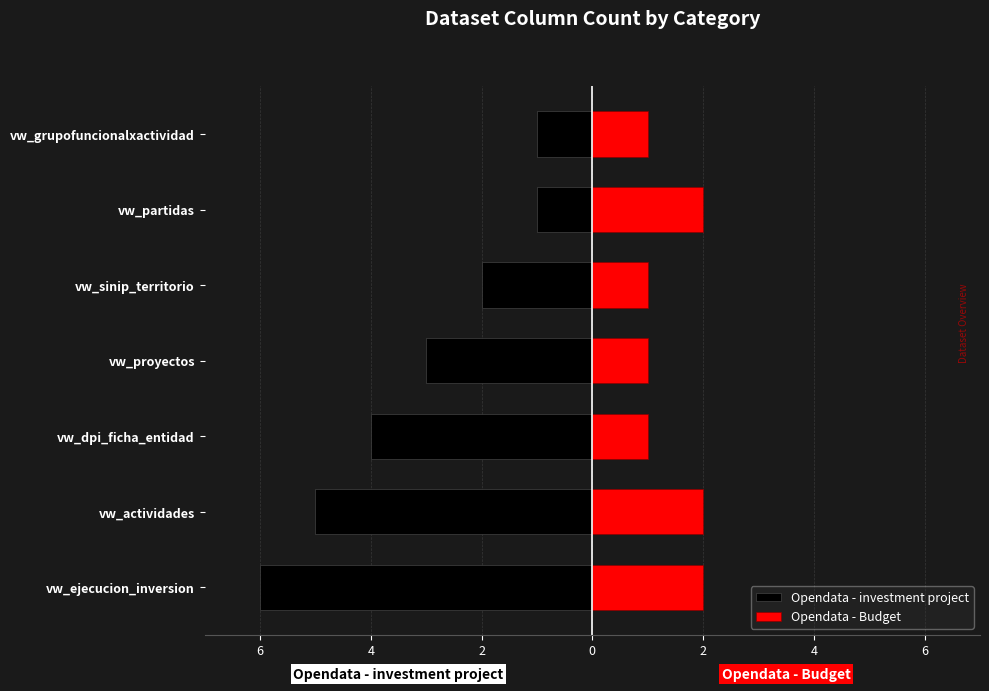

How many bars are there in total?

14